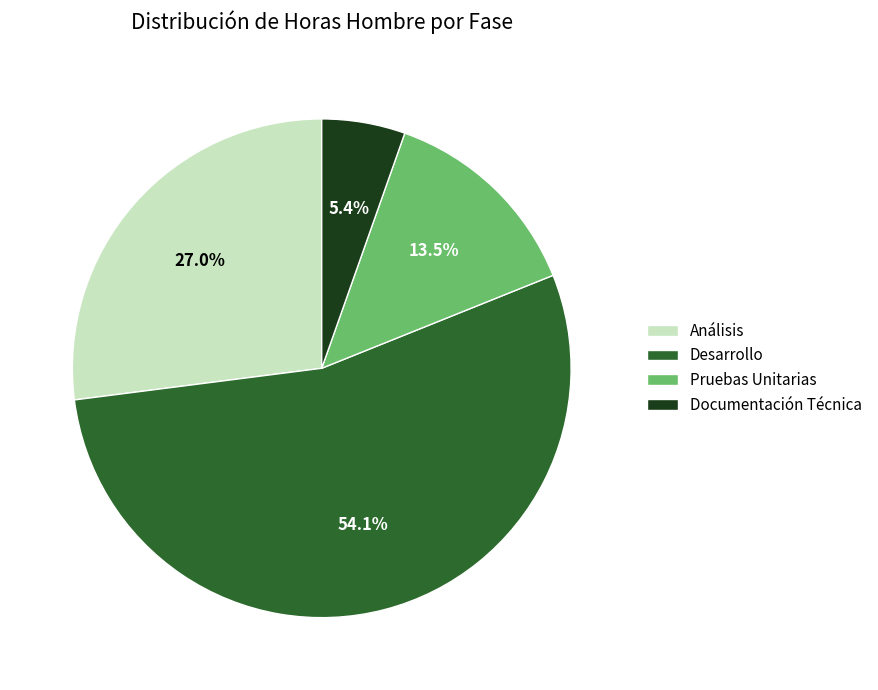

Which category has the smallest portion of the pie?

Documentación Técnica